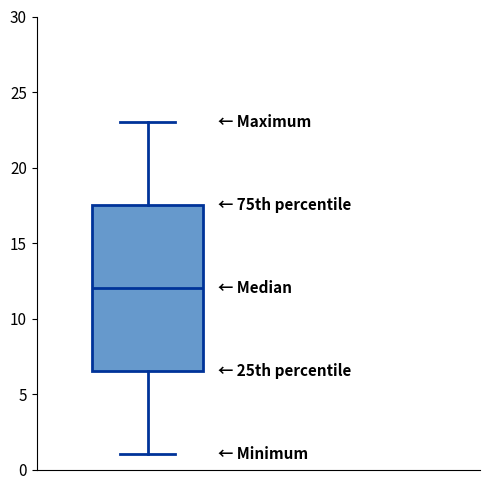

Transcribe this box plot: give where the median line is, the range the box spans, and where the two whiskers end, as read against the y-axis. The values are not printed on the chart, so give them approximately, as read against the axis.

median 12.0, box 6.5 to 17.5, whiskers 1.0 to 23.0